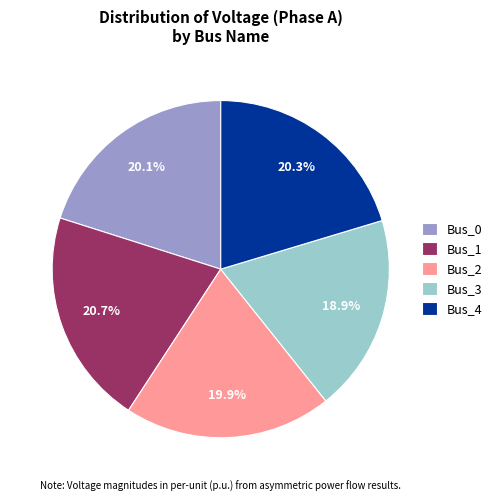

How many slices are in this pie chart?

5